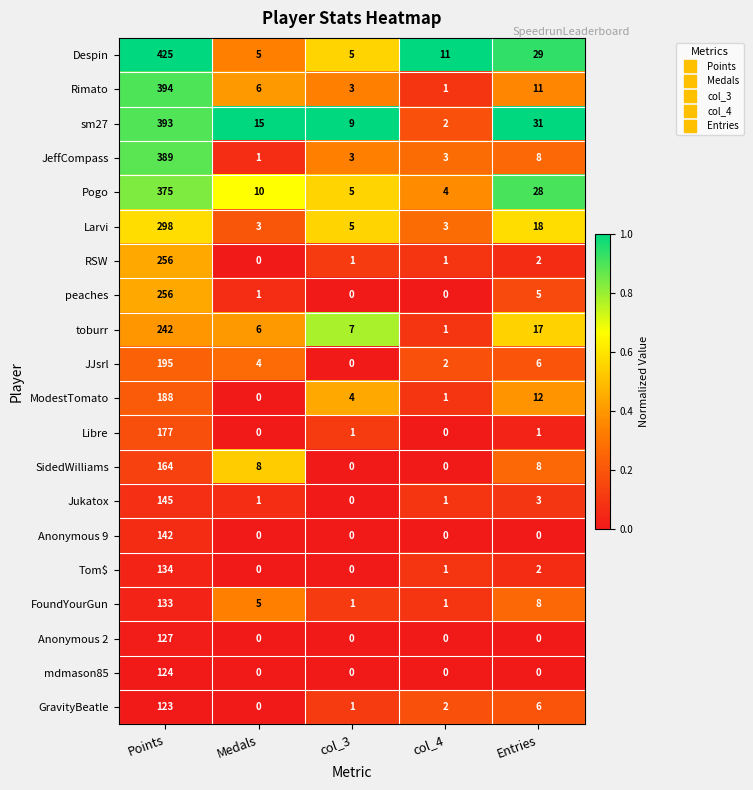

Which series has the largest total across all categories?

Despin